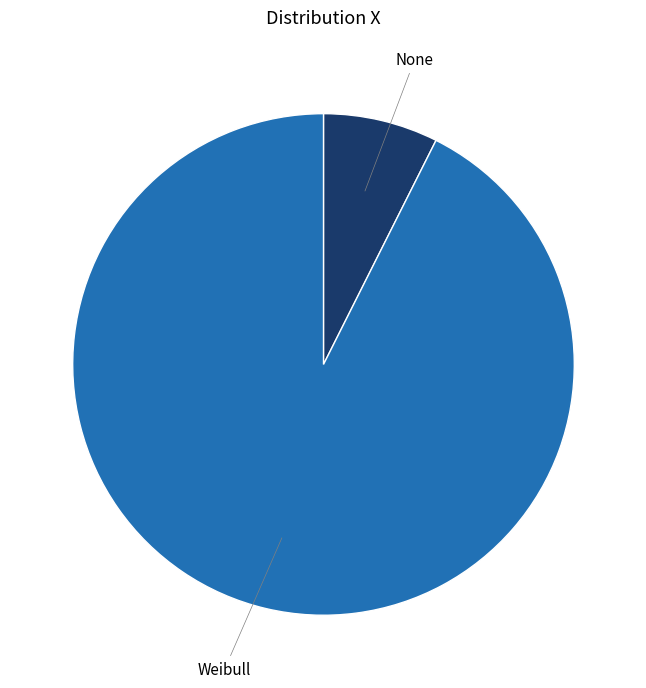

Does any single category account for the majority?

Yes